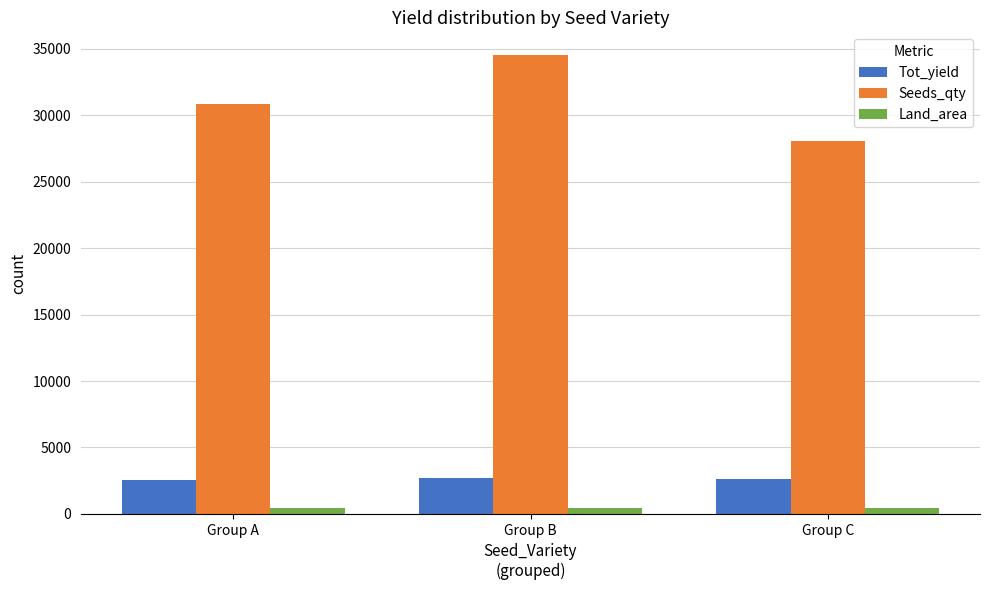

What is the maximum value shown in the chart?

34520.0